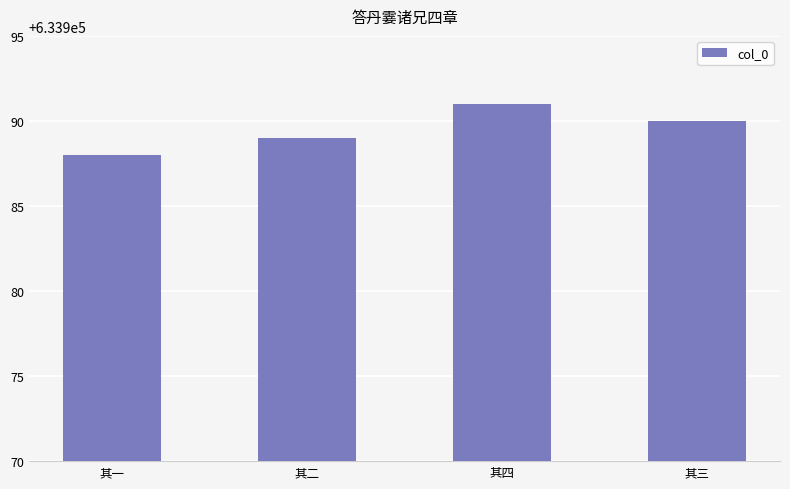

How many series are shown in this chart?

1